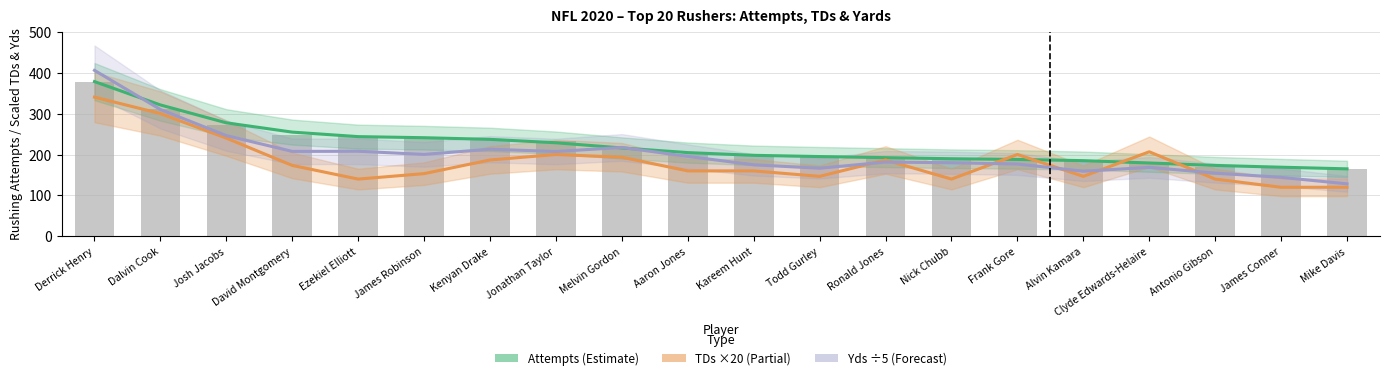

Reading left to right, extract all data points from this chart.

Attempts (smoothed): Derrick Henry=378.0	Dalvin Cook=321.0	Josh Jacobs=277.3	David Montgomery=254.7	Ezekiel Elliott=243.7	James Robinson=241.0	Kenyan Drake=237.0	Jonathan Taylor=228.7	Melvin Gordon=216.0	Aaron Jones=204.7	Kareem Hunt=198.0	Todd Gurley=195.0	Ronald Jones=192.3	Nick Chubb=189.7	Frank Gore=188.0	Alvin Kamara=185.0	Clyde Edwards-Helaire=179.3	Antonio Gibson=173.3	James Conner=169.0	Mike Davis=165.0
TDs ×20 (smoothed): Derrick Henry=340.0	Dalvin Cook=300.0	Josh Jacobs=240.0	David Montgomery=173.3	Ezekiel Elliott=140.0	James Robinson=153.3	Kenyan Drake=186.7	Jonathan Taylor=200.0	Melvin Gordon=193.3	Aaron Jones=160.0	Kareem Hunt=160.0	Todd Gurley=146.7	Ronald Jones=186.7	Nick Chubb=140.0	Frank Gore=200.0	Alvin Kamara=146.7	Clyde Edwards-Helaire=206.7	Antonio Gibson=140.0	James Conner=120.0	Mike Davis=120.0
Yds ÷5 (smoothed): Derrick Henry=405.4	Dalvin Cook=309.9	Josh Jacobs=246.1	David Montgomery=207.6	Ezekiel Elliott=207.9	James Robinson=200.3	Kenyan Drake=212.9	Jonathan Taylor=207.3	Melvin Gordon=217.3	Aaron Jones=195.4	Kareem Hunt=174.9	Todd Gurley=166.5	Ronald Jones=181.5	Nick Chubb=179.9	Frank Gore=176.8	Alvin Kamara=159.2	Clyde Edwards-Helaire=168.7	Antonio Gibson=154.6	James Conner=144.2	Mike Davis=128.4